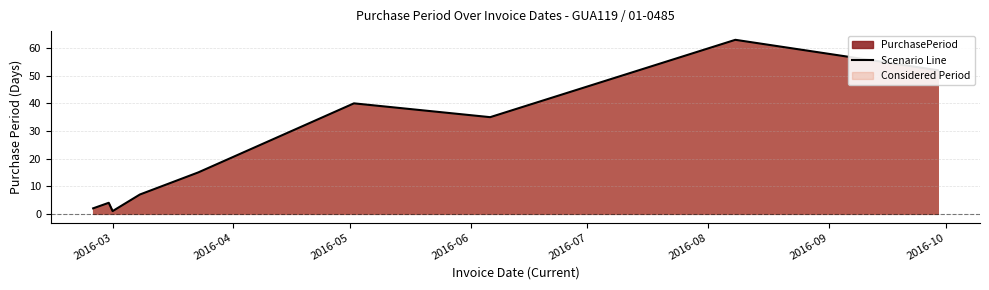

What is the difference between the maximum and minimum values?

62